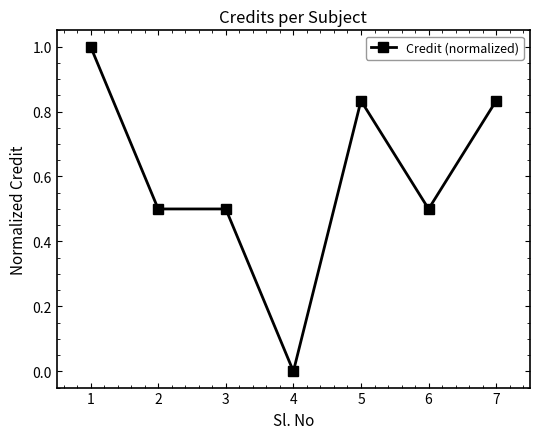

The value at 4 is 0.0. True or false?

True